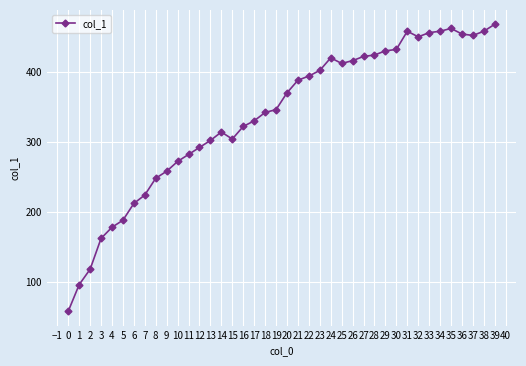

The value at 10 is 150. True or false?

False